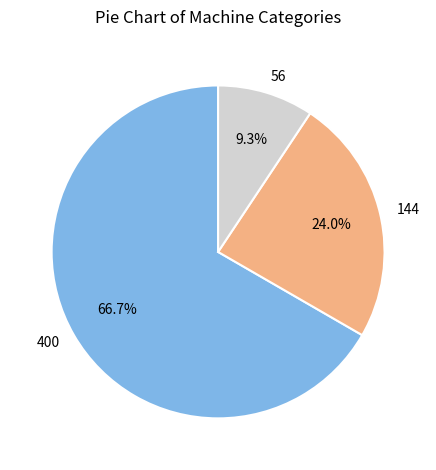

Rank the categories by value from highest to lowest.

400, 144, 56